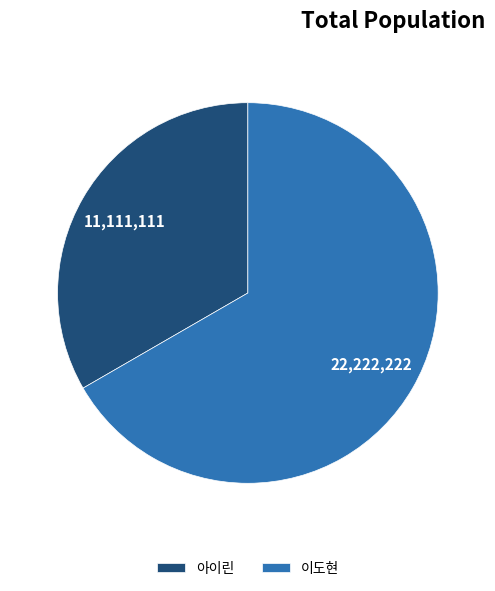

Which category has the smallest portion of the pie?

아이린